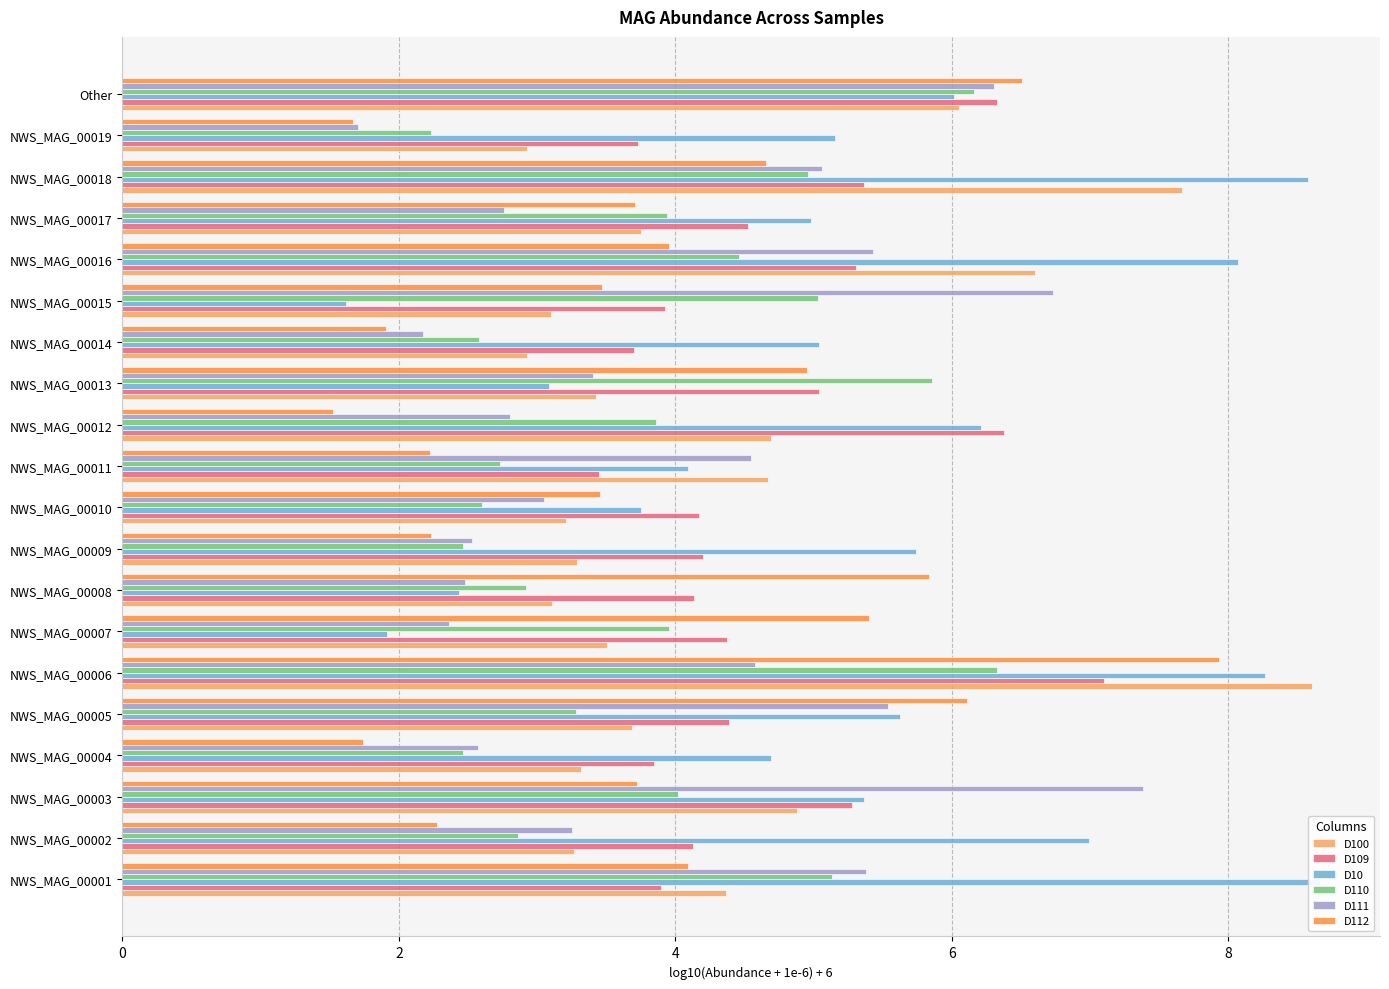

How many values in the D112 series exceed 3?

13